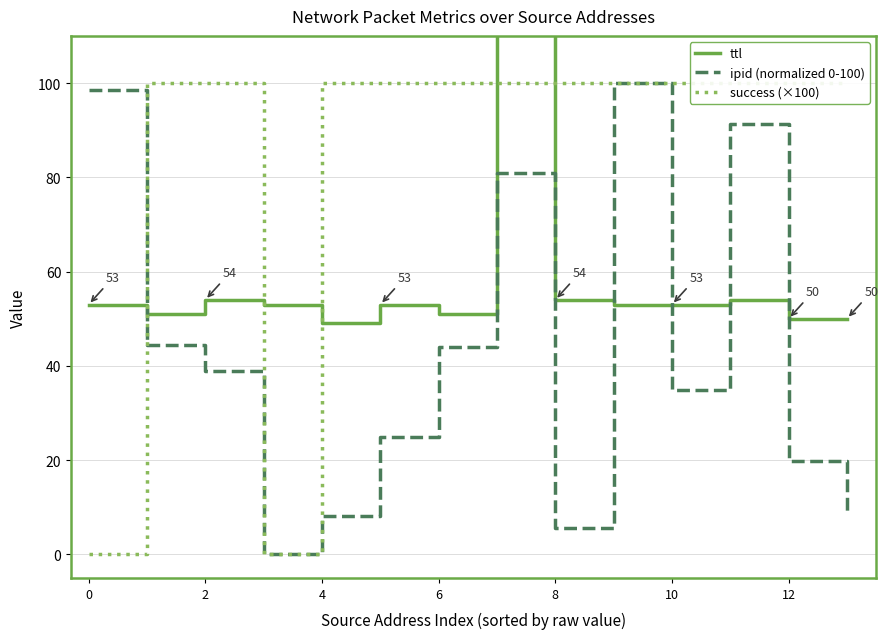

The ipid (normalized 0-100) series shows 7.3 at 12. True or false?

False